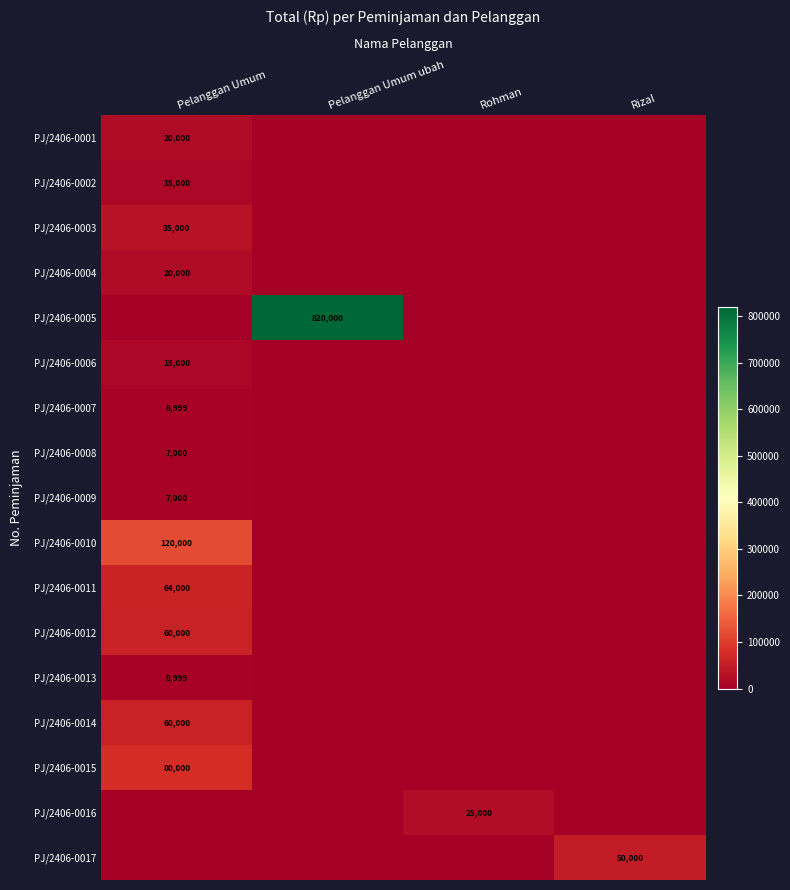

At which category is the sum across all series the highest?

Pelanggan Umum ubah